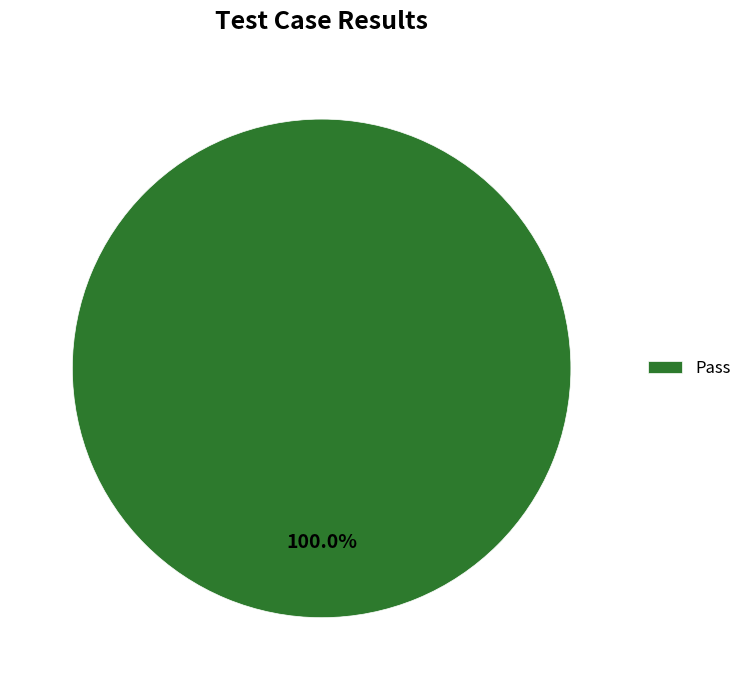

Rank the categories by value from highest to lowest.

Pass